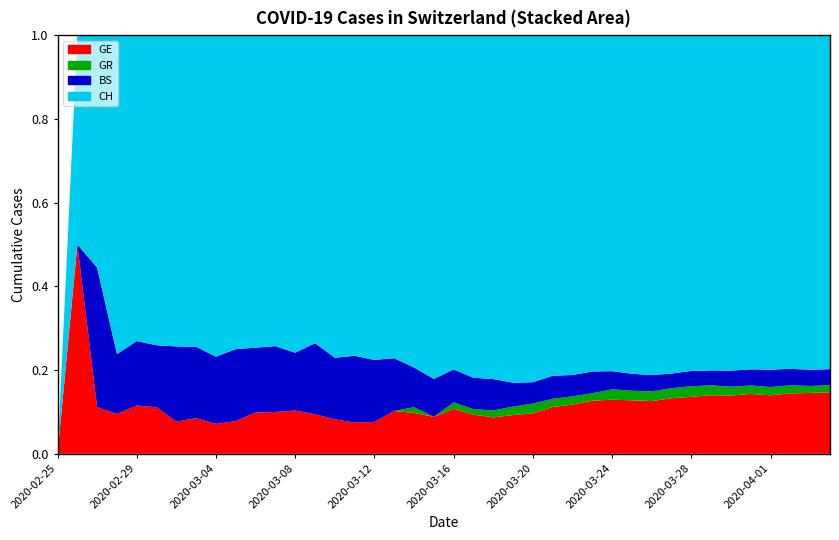

Reading left to right, transcribe all the data shown in this chart.

GE: 0	1	1	2	3	3	3	4	4	5	7	7	9	10	14	14	17	26	35	34	56	56	58	73	87	120	143	171	197	208	220	259	280	306	325	341	342	362	359	360
GR: 0	0	0	0	0	0	0	0	0	0	0	0	0	0	0	0	0	0	5	0	8	8	11	16	21	21	24	24	38	37	41	47	52	52	49	48	48	49	41	42
BS: 0	0	3	3	4	4	7	8	9	11	11	11	12	18	25	30	33	32	34	35	41	45	50	45	46	59	62	70	66	66	68	68	75	78	90	92	102	98	96	93
CH: 0	1	5	16	19	20	29	35	43	48	53	52	66	78	131	144	173	196	285	317	416	491	548	655	747	873	988	1083	1225	1316	1420	1578	1650	1752	1872	1903	1955	2001	1974	1955